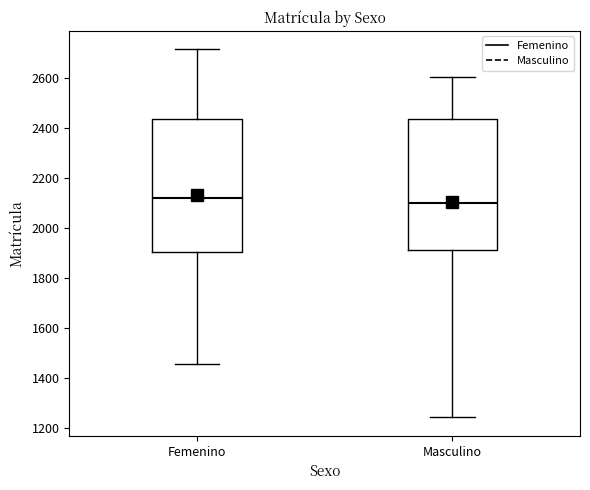

Which box has the lowest median line?

Masculino